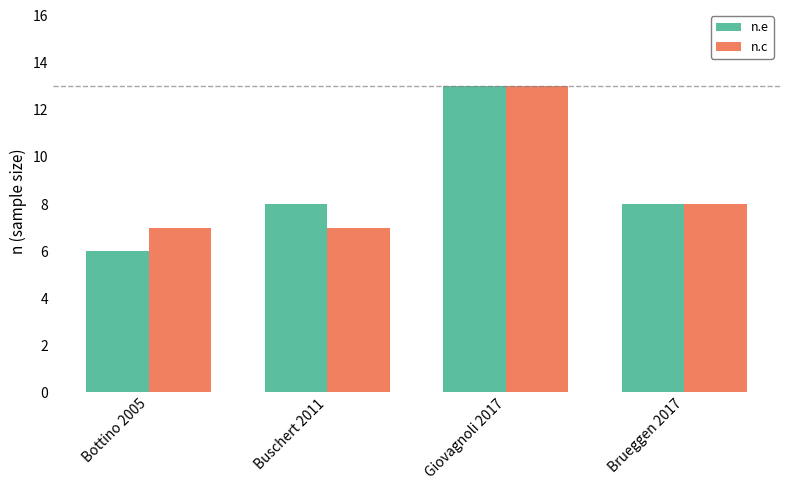

Rank the series at Bottino 2005 from highest to lowest value.

n.c, n.e